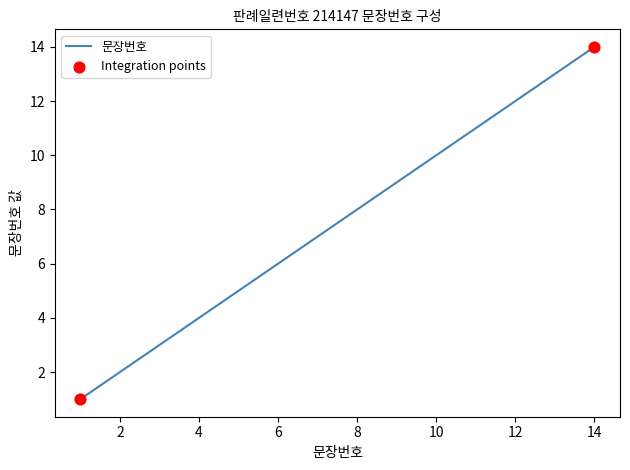

What is the maximum value shown in the chart?

14